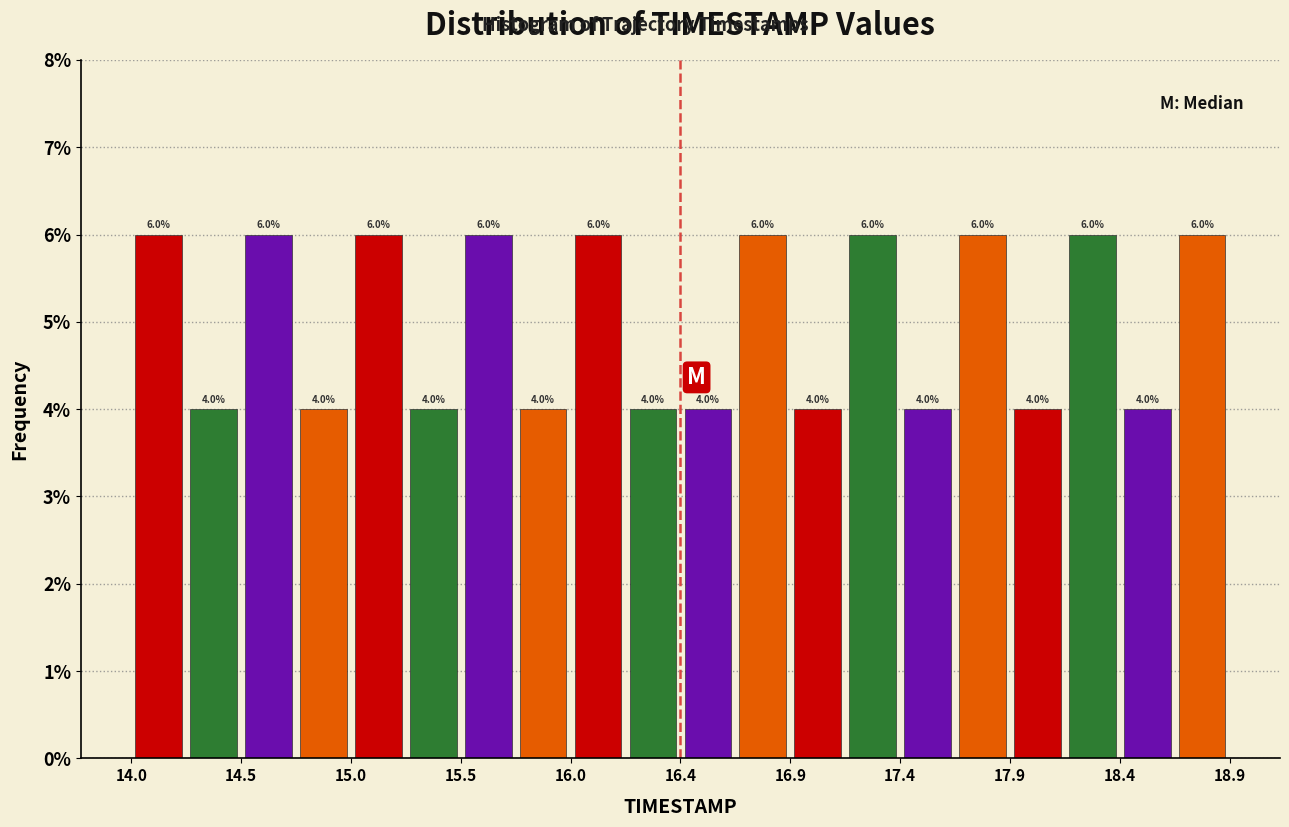

Reading left to right, transcribe this chart: for each bar, give the range it covers on the x-axis and its height. The bar edges are not printed on the chart, so give them approximately, as read against the axis.

14.000 to 14.245: 6.0
14.245 to 14.490: 4.0
14.490 to 14.735: 6.0
14.735 to 14.980: 4.0
14.980 to 15.225: 6.0
15.225 to 15.470: 4.0
15.470 to 15.715: 6.0
15.715 to 15.960: 4.0
15.960 to 16.205: 6.0
16.205 to 16.450: 4.0
16.450 to 16.695: 4.0
16.695 to 16.940: 6.0
16.940 to 17.185: 4.0
17.185 to 17.430: 6.0
17.430 to 17.675: 4.0
17.675 to 17.920: 6.0
17.920 to 18.165: 4.0
18.165 to 18.410: 6.0
18.410 to 18.655: 4.0
18.655 to 18.900: 6.0